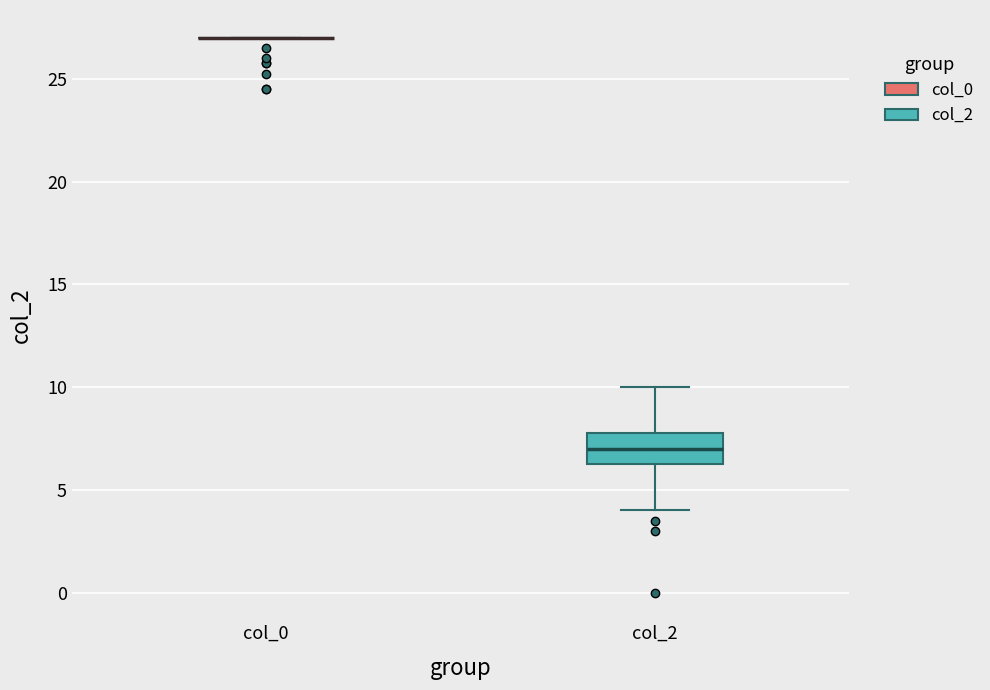

Reading left to right, read every box against the y-axis: the position of its median line, the range the box covers, and the ends of its whiskers. The values are not printed on the chart, so give them approximately, as read against the axis.

col_0: box collapsed to a line at 27.0, whiskers 27.0 to 27.0
col_2: median 7.0, box 6.5 to 8.0, whiskers 4.0 to 10.0